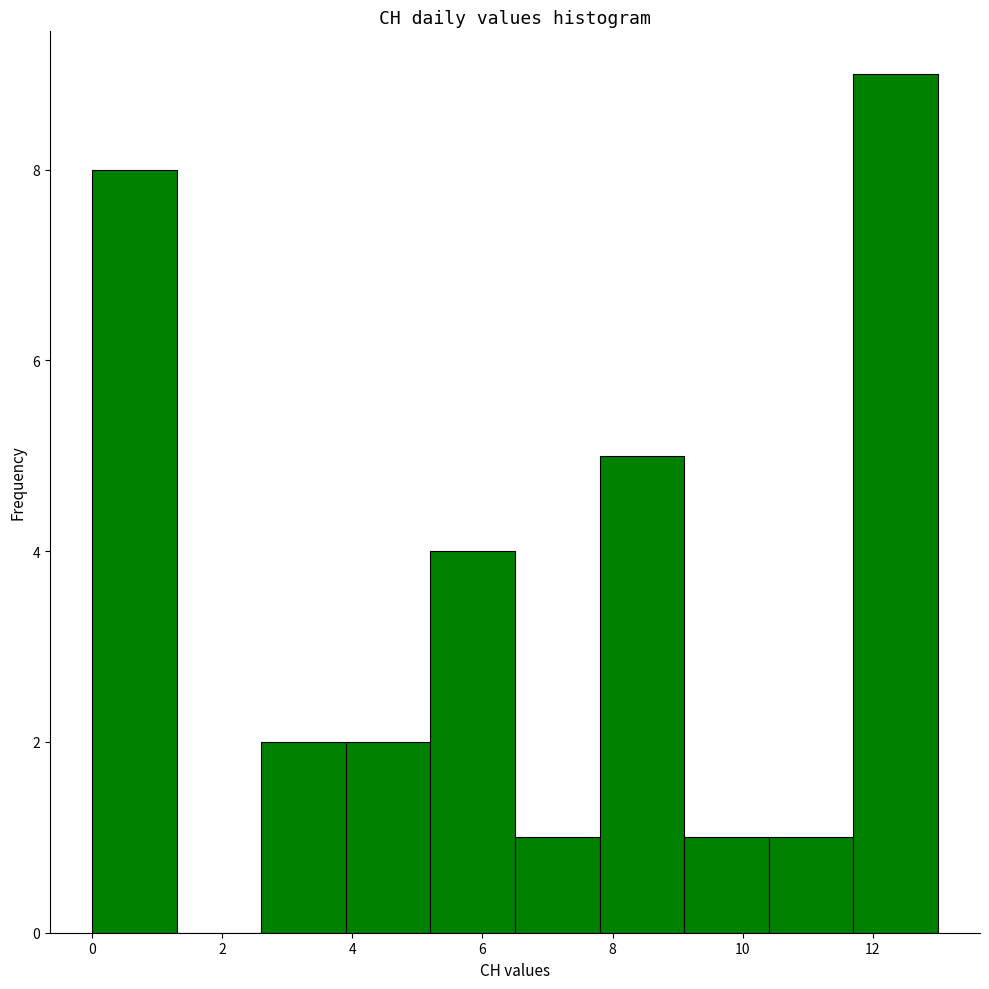

Which range on the x-axis has the tallest bar?

11.7 to 13.0